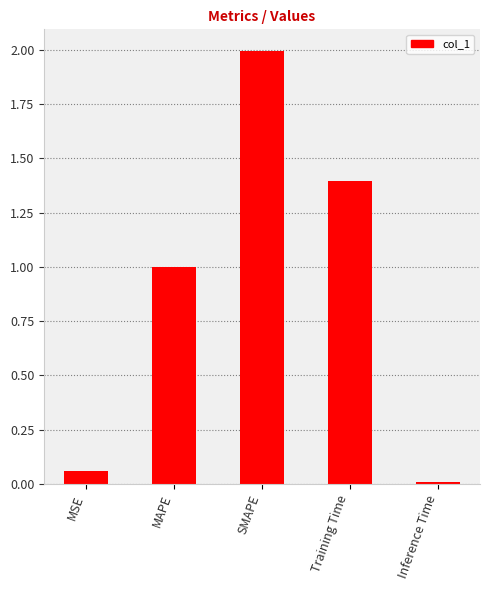

Between MSE and Training Time, which is larger?

Training Time